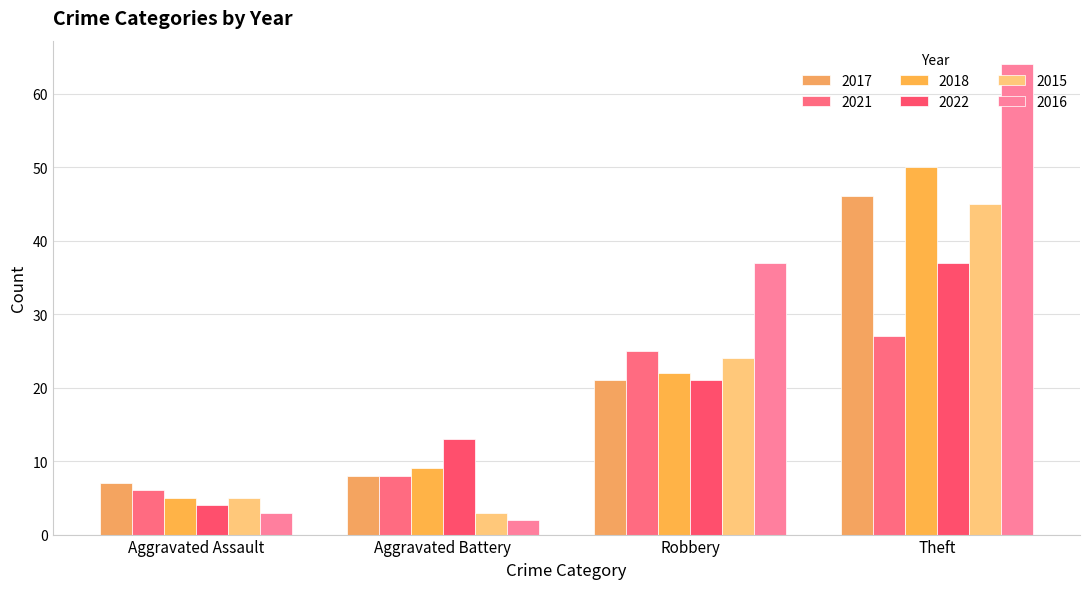

Is the value of 2016 at Aggravated Assault greater than the value of 2017 at Robbery?

No